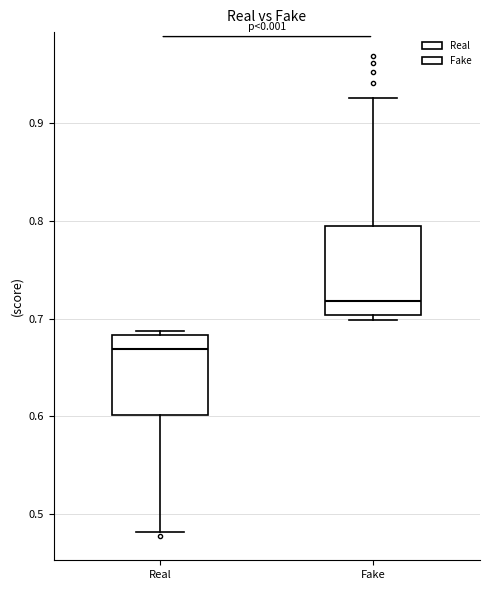

Reading left to right, transcribe this box plot: for each box, give where its median line is, the range the box spans, and where its two whiskers end, as read against the y-axis. The values are not printed on the chart, so give them approximately, as read against the axis.

Real: median 0.67, box 0.60 to 0.68, whiskers 0.48 to 0.69
Fake: median 0.72, box 0.70 to 0.80, whiskers 0.70 (just below the box's lower edge) to 0.93